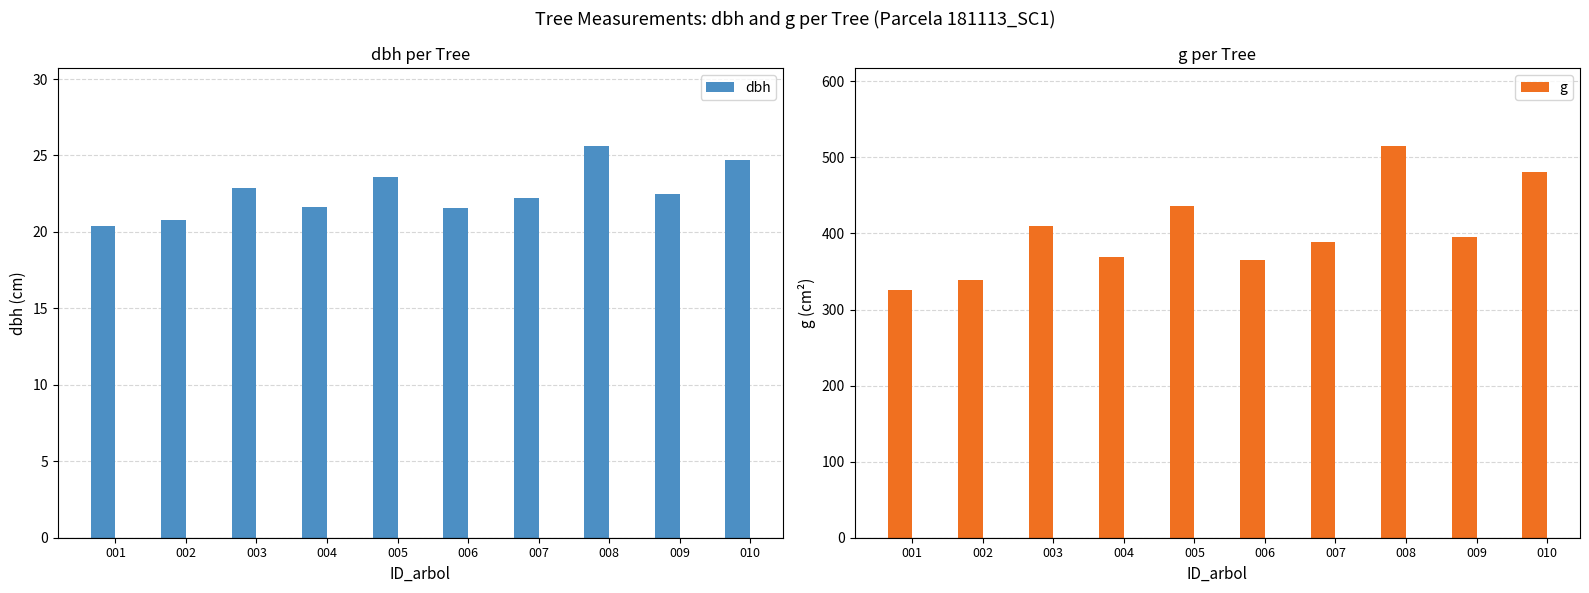

Is it true that dbh equals 20.4 at 001?

True